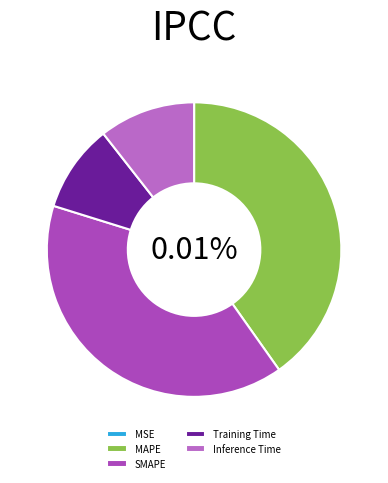

Which category has the smallest portion of the pie?

MSE